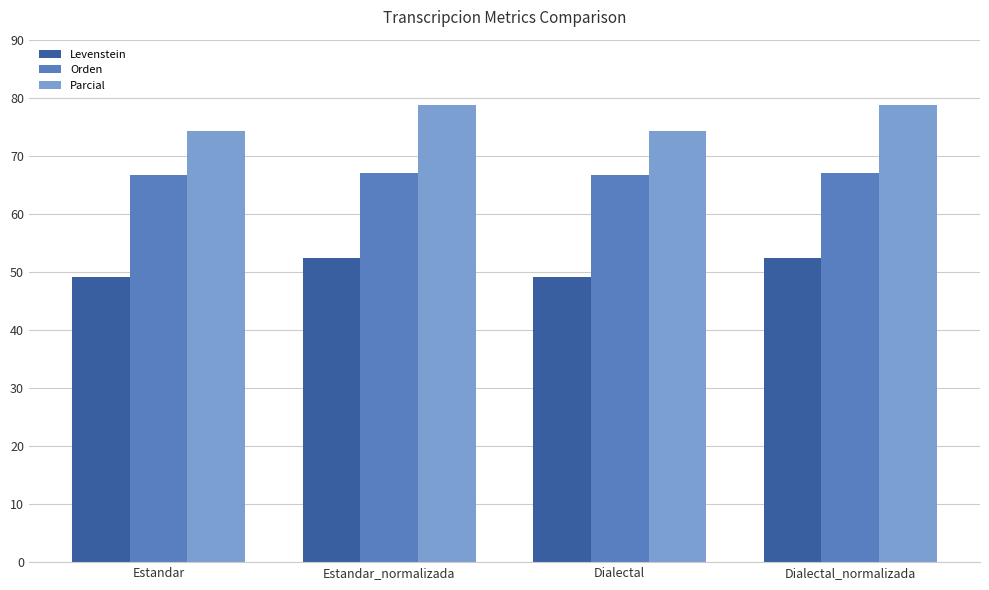

Count the number of categories in the chart.

4